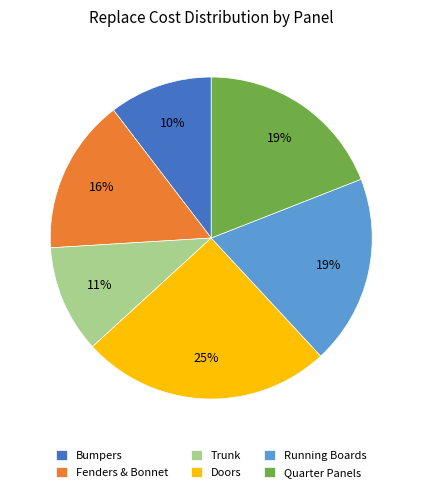

To the nearest percent, what is the difference between the largest and smallest slice percentages?

15%